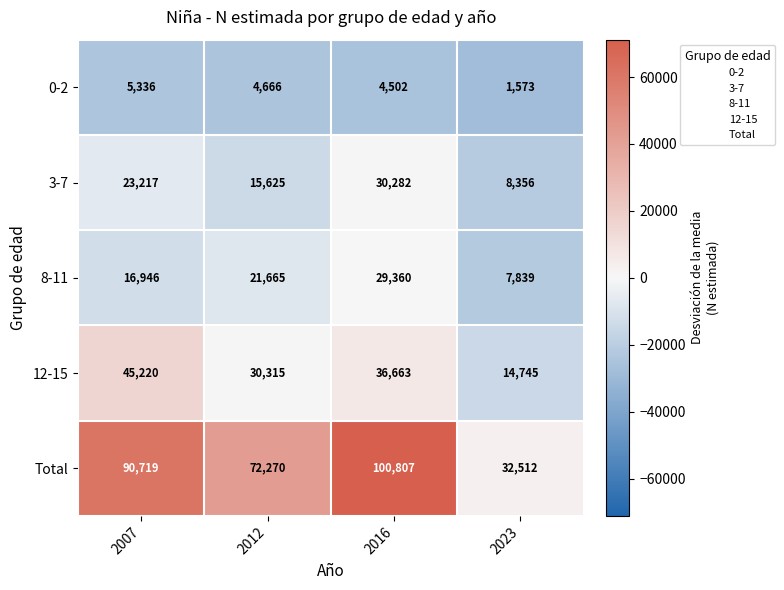

What is the total value across all series at 2016?

201614